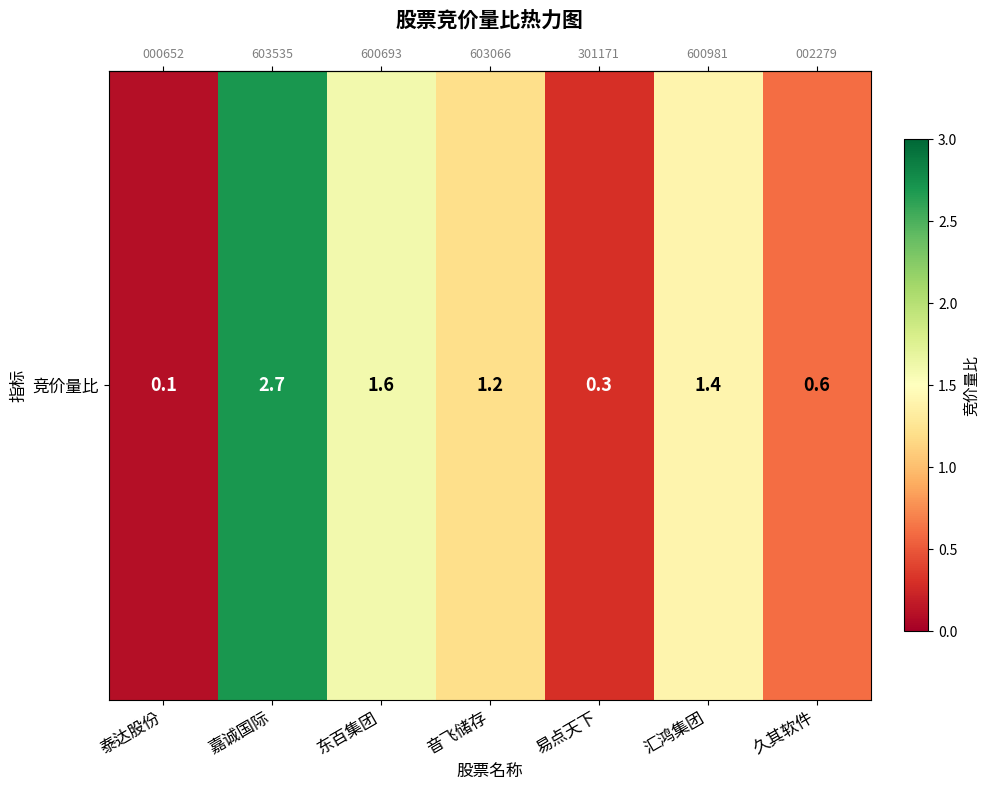

The chart shows a value of 1.2 at 音飞储存. True or false?

True